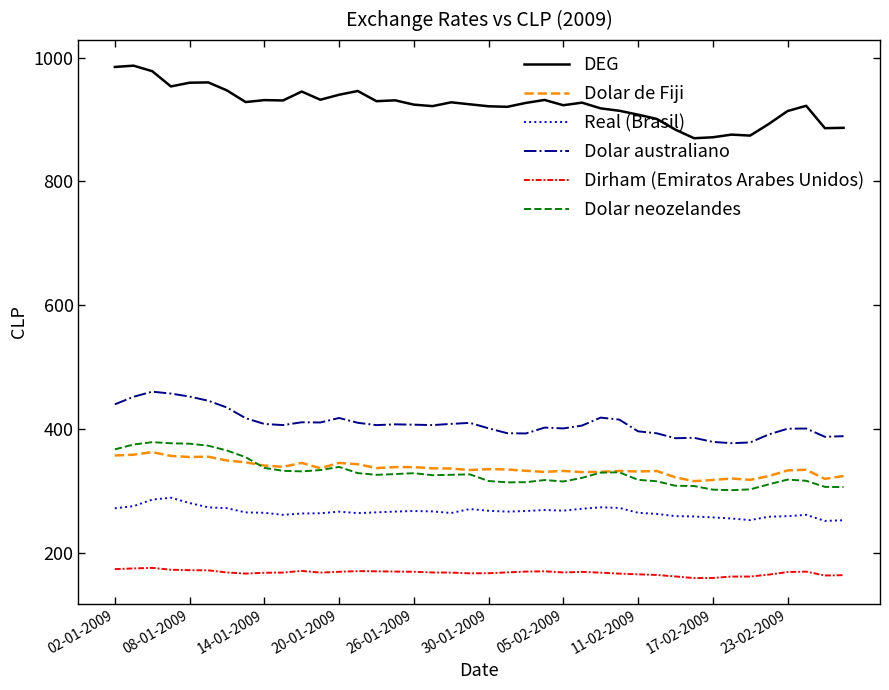

What is the minimum value shown in the chart?

158.9